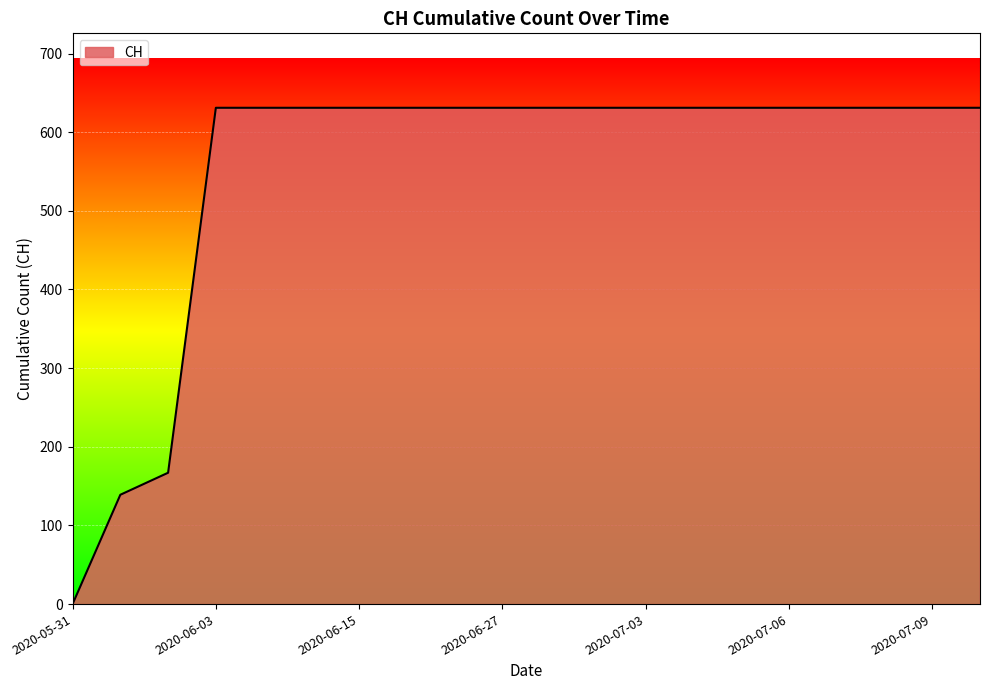

Does the chart have visible grid lines?

Yes